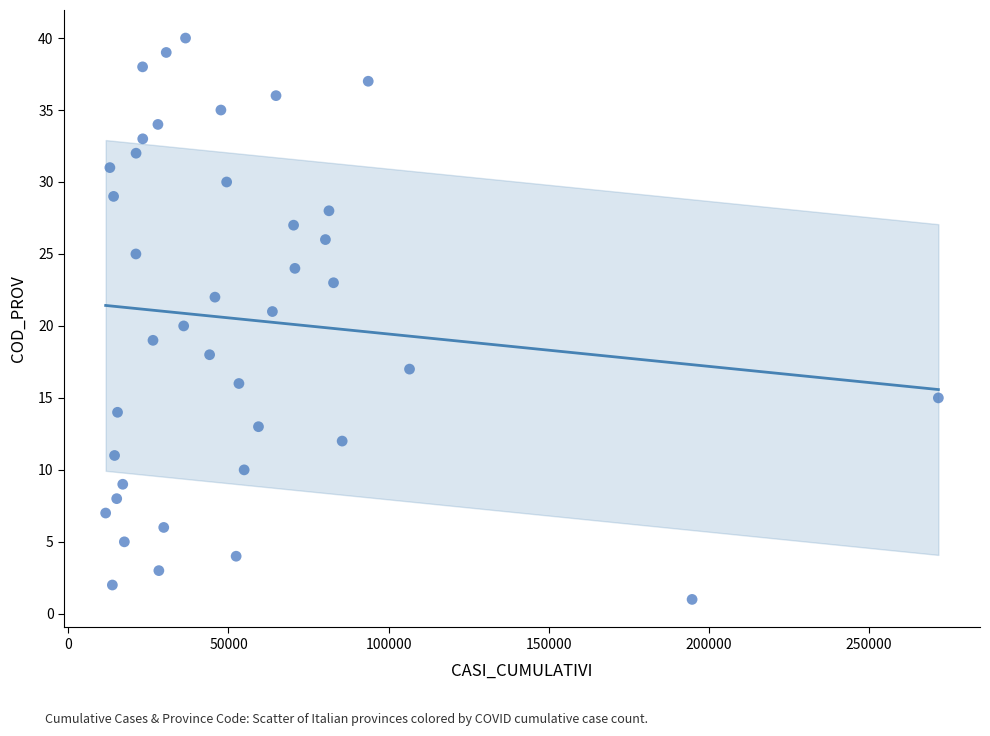

What is the range of Y values (max minus min)?

39